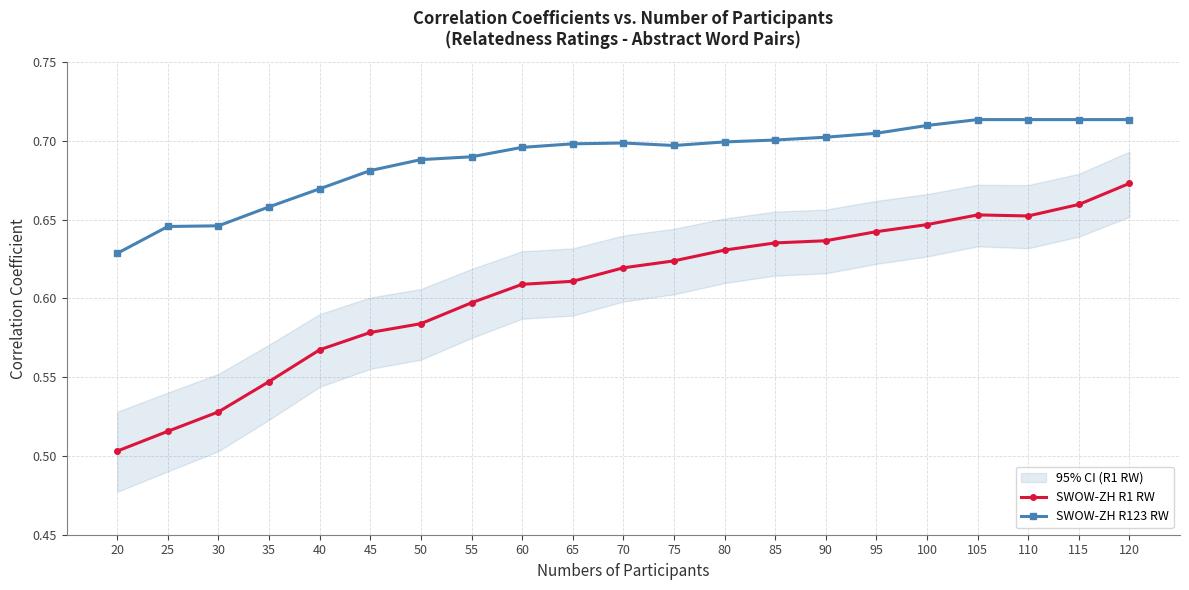

Which series changed the most between 40 and 70?

SWOW-ZH R1 RW